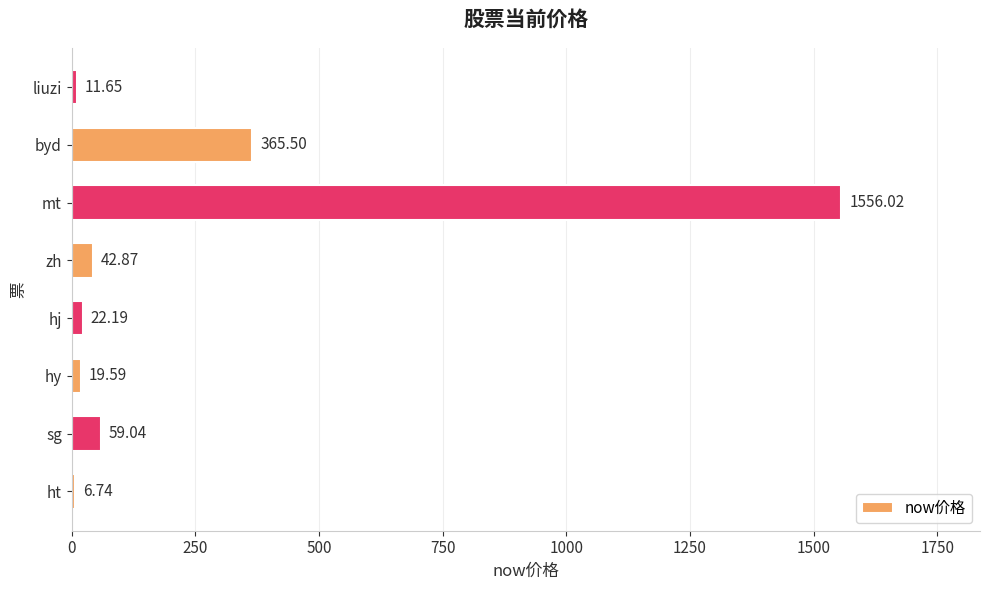

What is the change in value from sg to zh?

-16.2